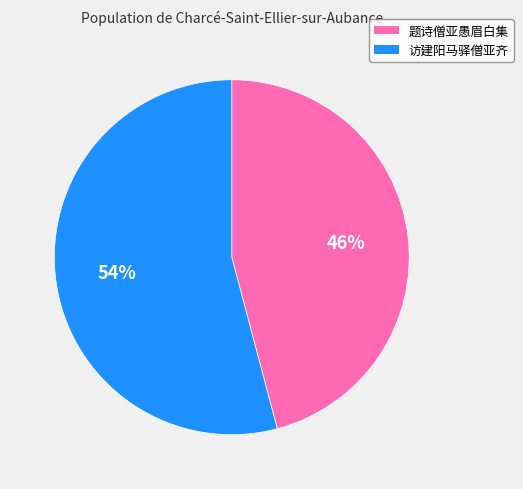

To the nearest percent, what is the difference between the 访建阳马驿僧亚齐 and 题诗僧亚愚眉白集 slice percentages?

8%